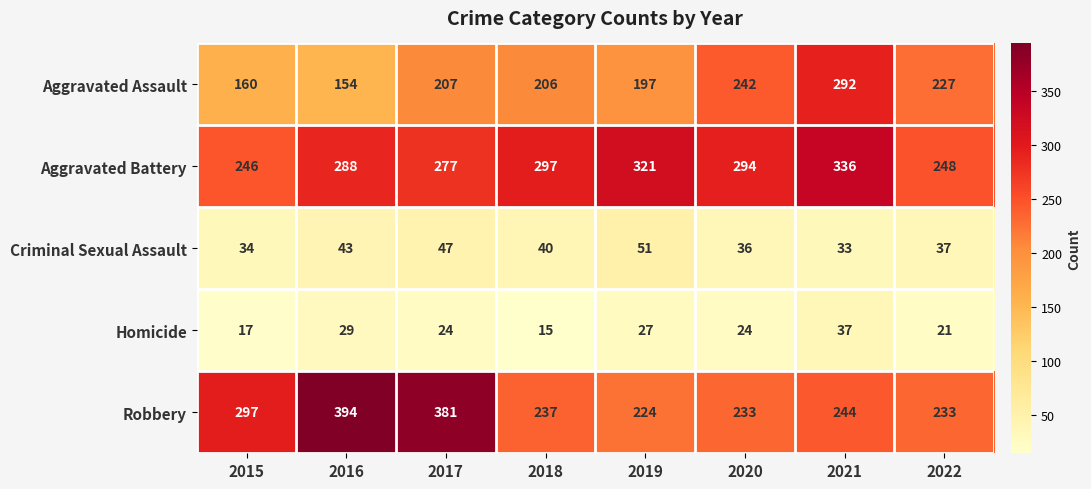

How many distinct data groups are displayed?

5